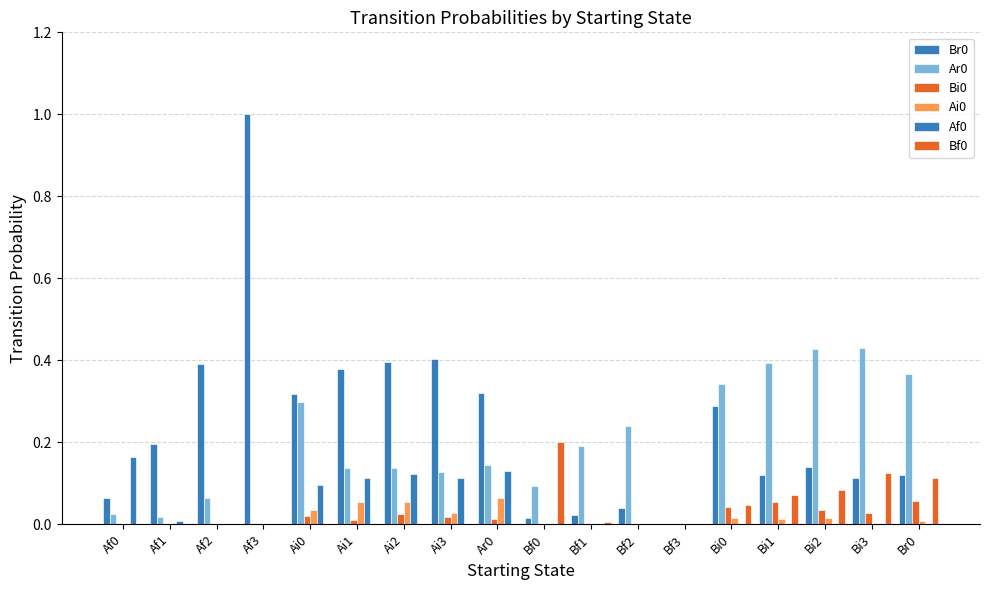

How many data points does each series have?

18